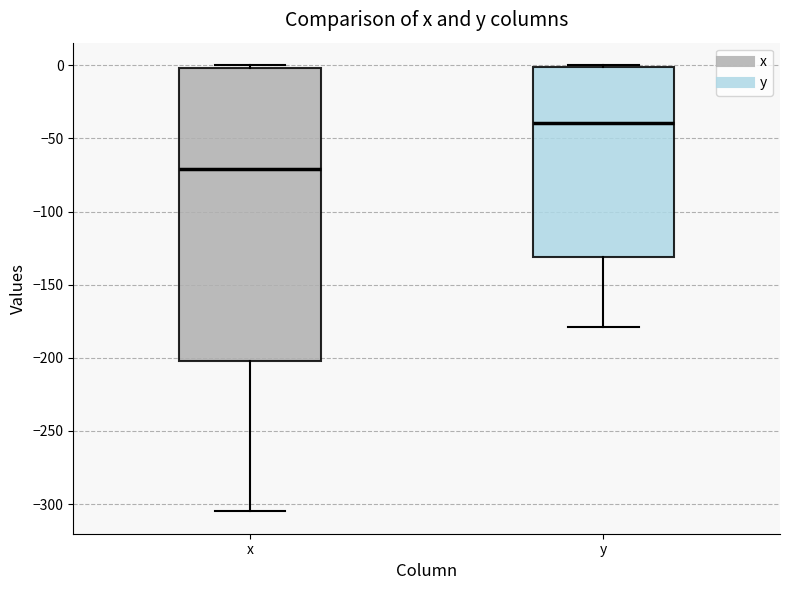

Where is the upper edge of the box for x on the y-axis? The values are not printed on the chart, so give them approximately, as read against the axis.

0